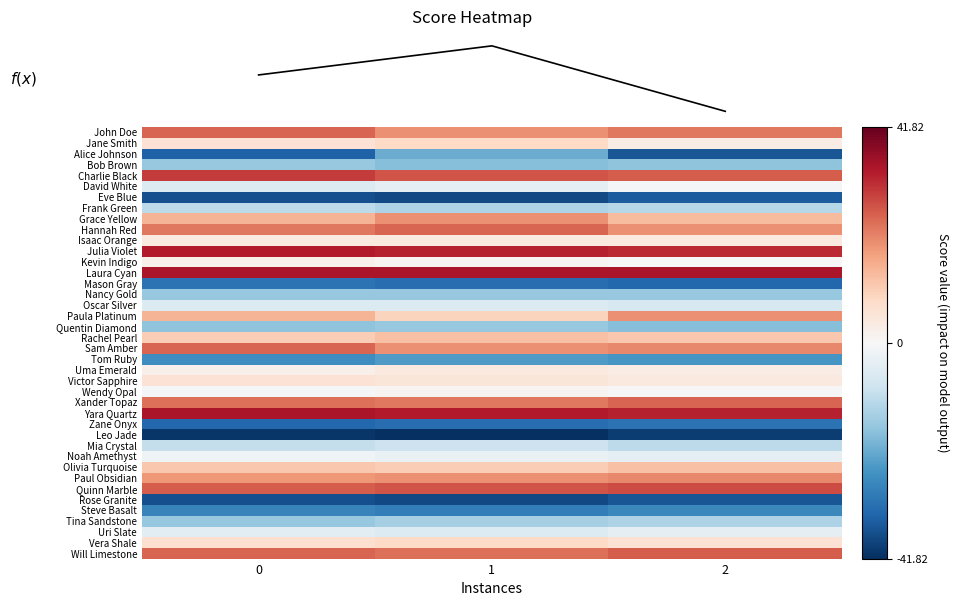

The Noah Amethyst series shows -2.8 at 1. True or false?

True